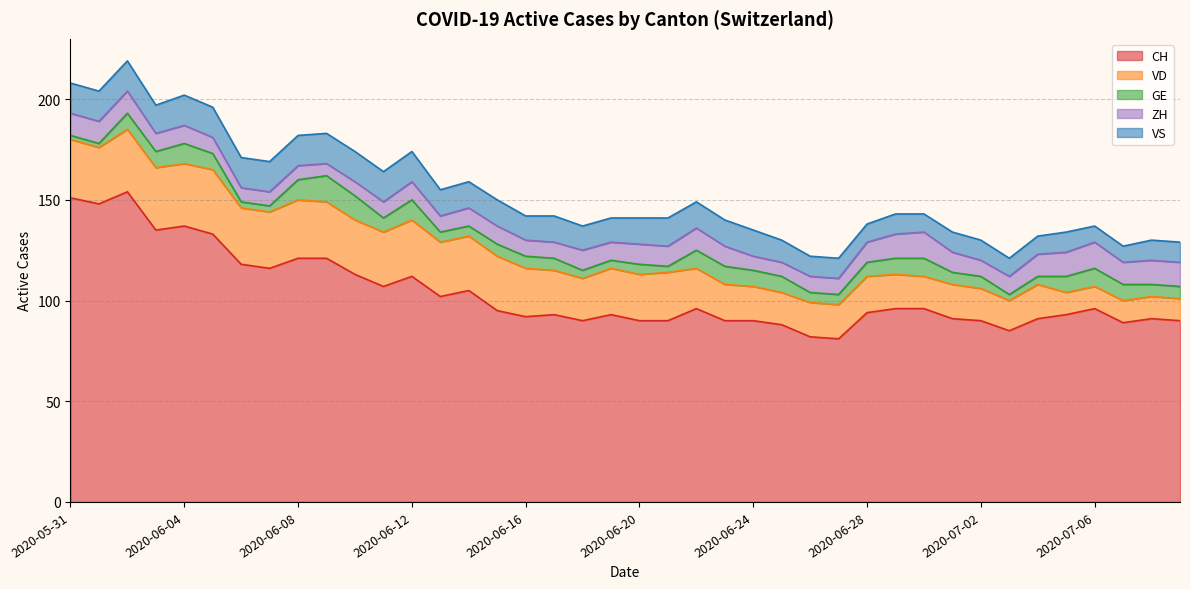

What is the highest value of the CH series?

154